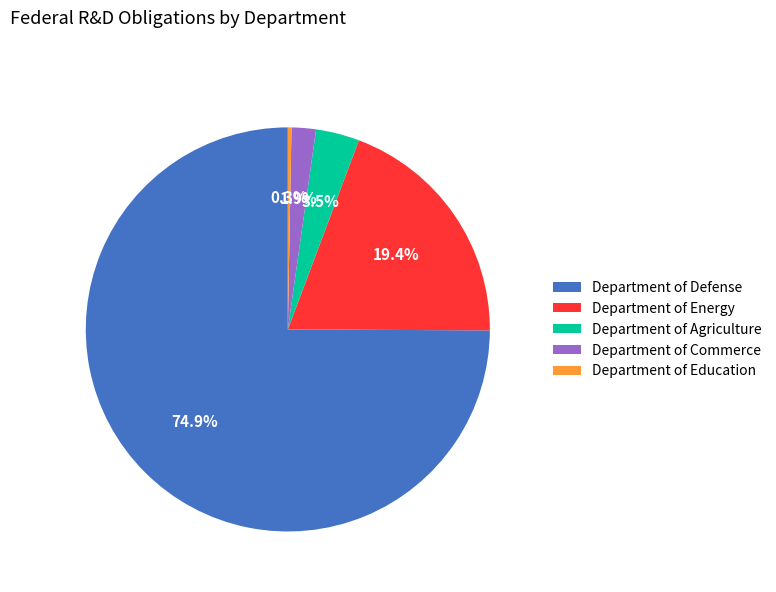

Between Department of Defense and Department of Education, which is larger?

Department of Defense